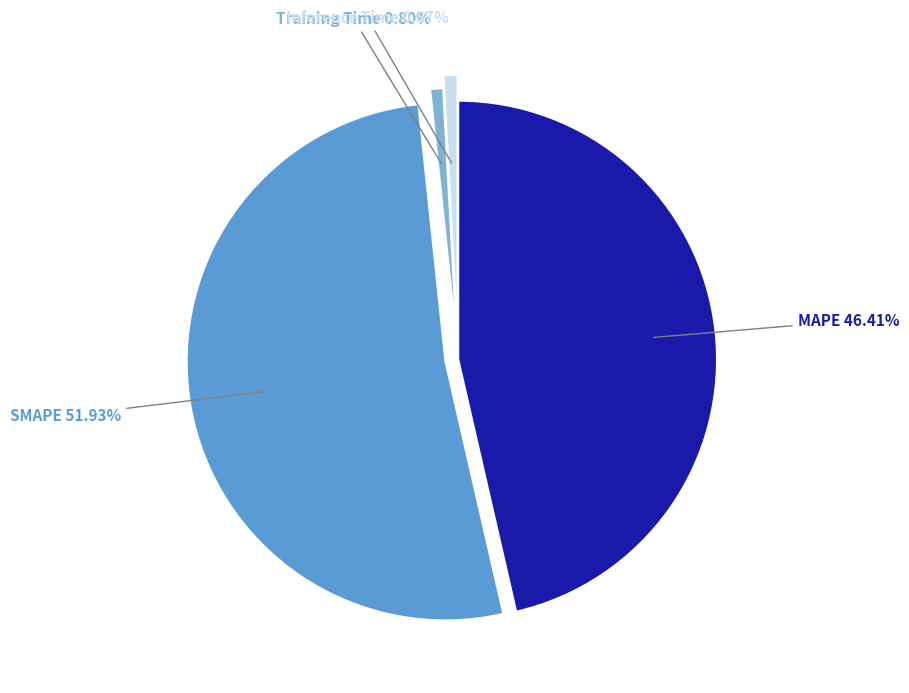

What is the ratio of the value at SMAPE to the value at MAPE?

1.1